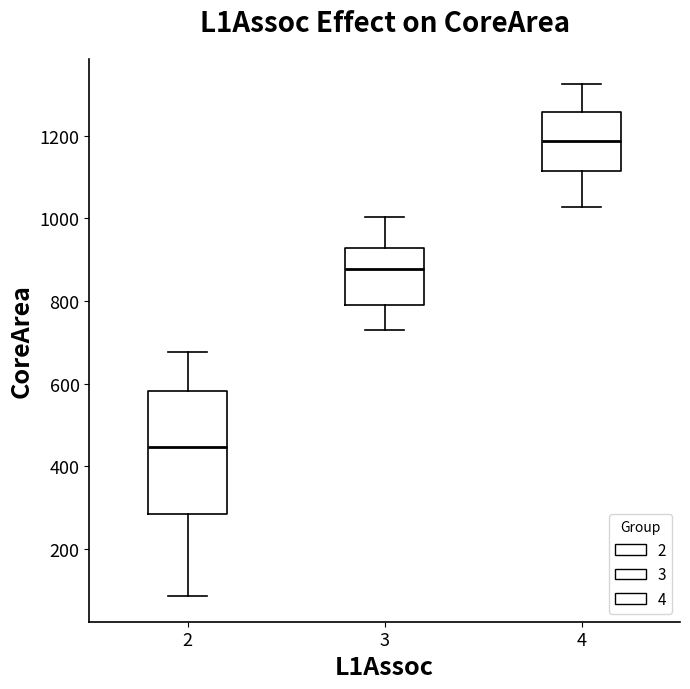

Reading left to right, transcribe this box plot: for each box, give where its median line is, the range the box spans, and where its two whiskers end, as read against the y-axis. The values are not printed on the chart, so give them approximately, as read against the axis.

2: median 440, box 280 to 580, whiskers 80 to 680
3: median 880, box 800 to 920, whiskers 740 to 1000
4: median 1180, box 1120 to 1260, whiskers 1020 to 1320